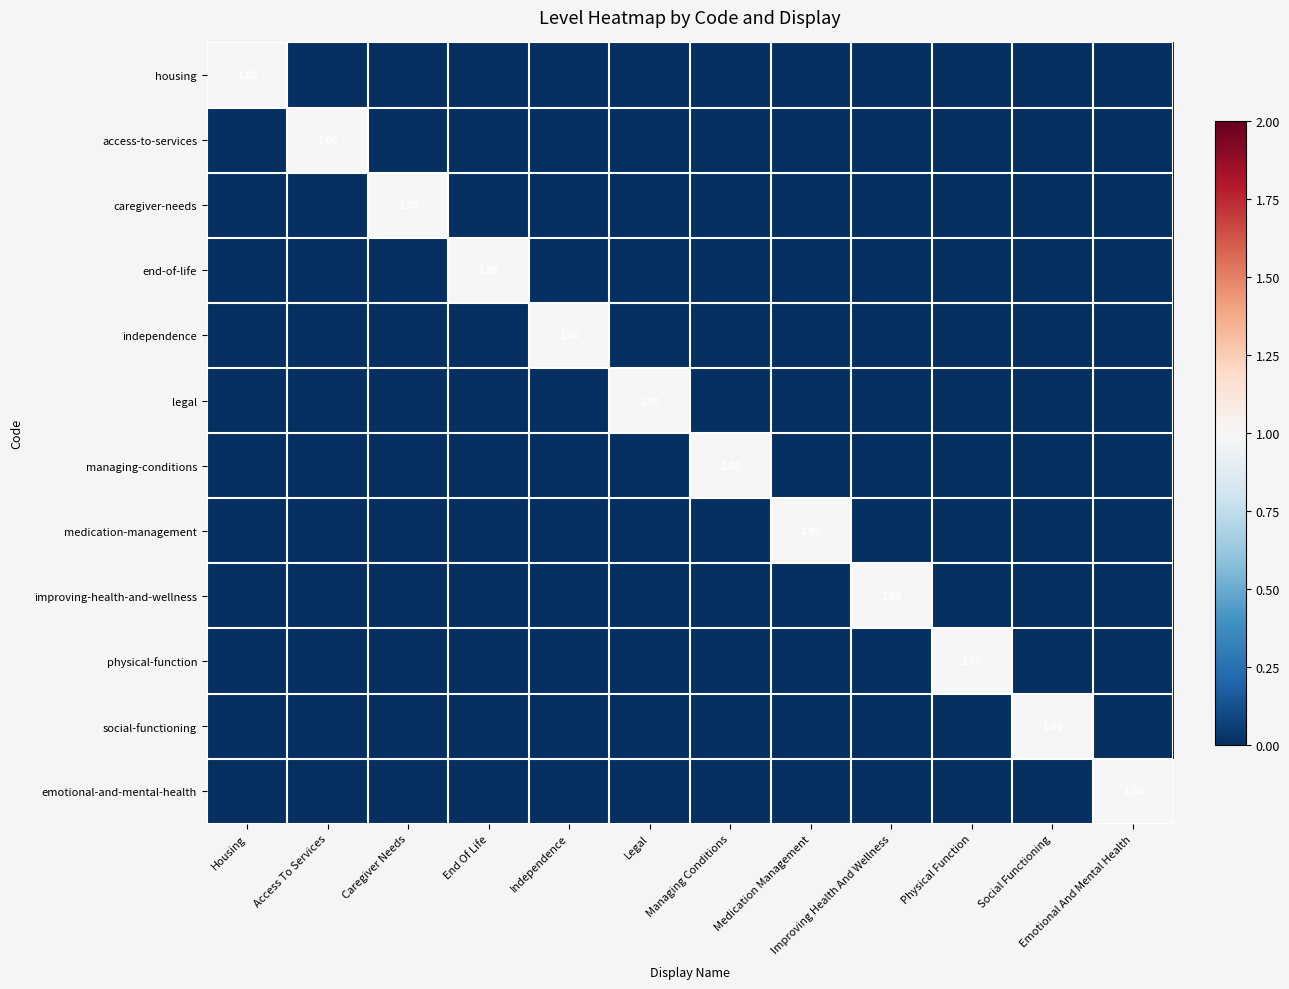

What is the difference between the maximum and second lowest values in the social-functioning series?

1